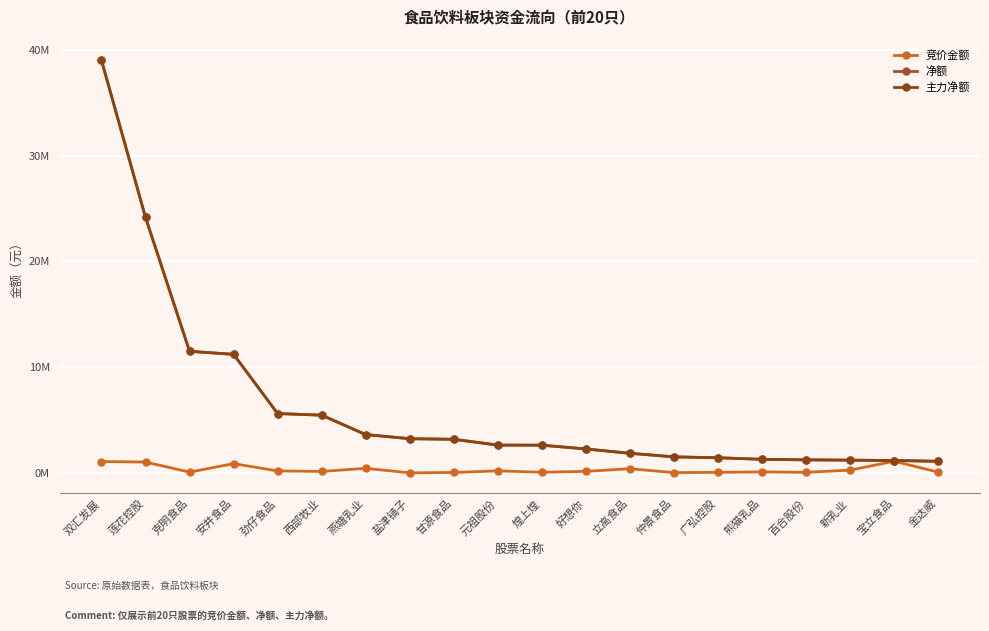

Does the chart have visible grid lines?

Yes